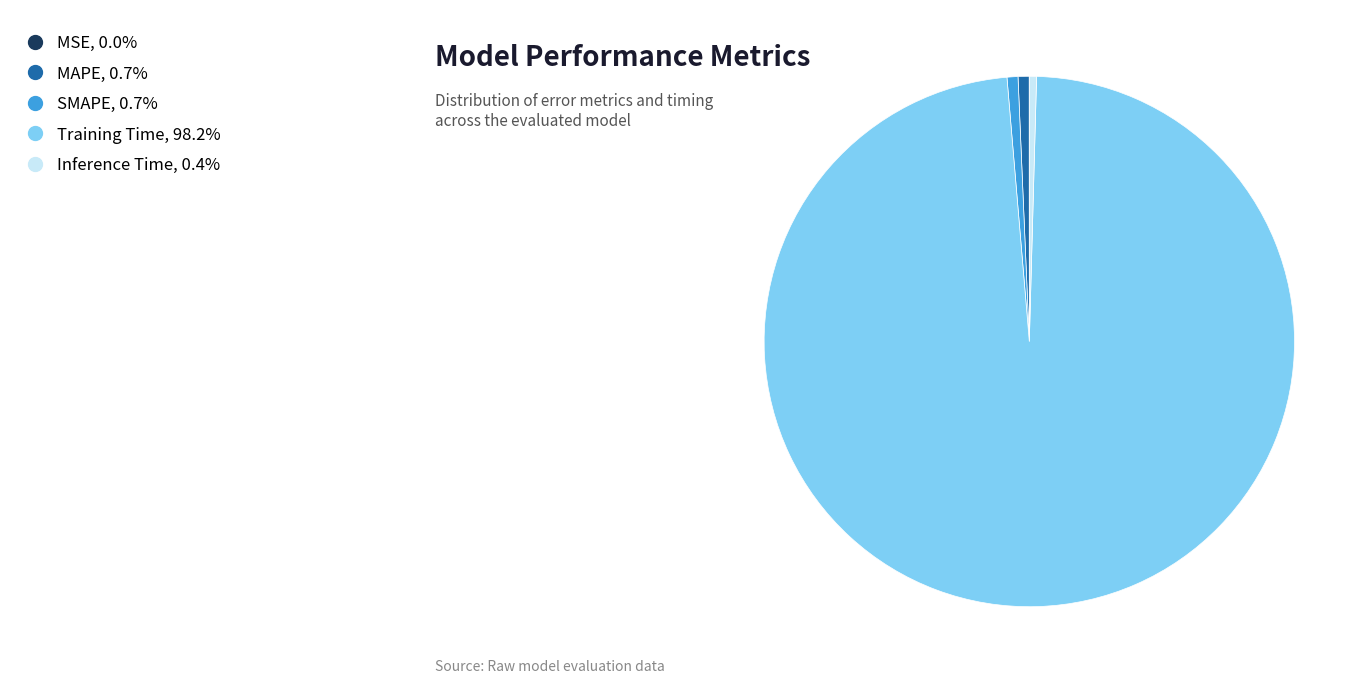

What is the largest slice in the pie chart?

Training Time